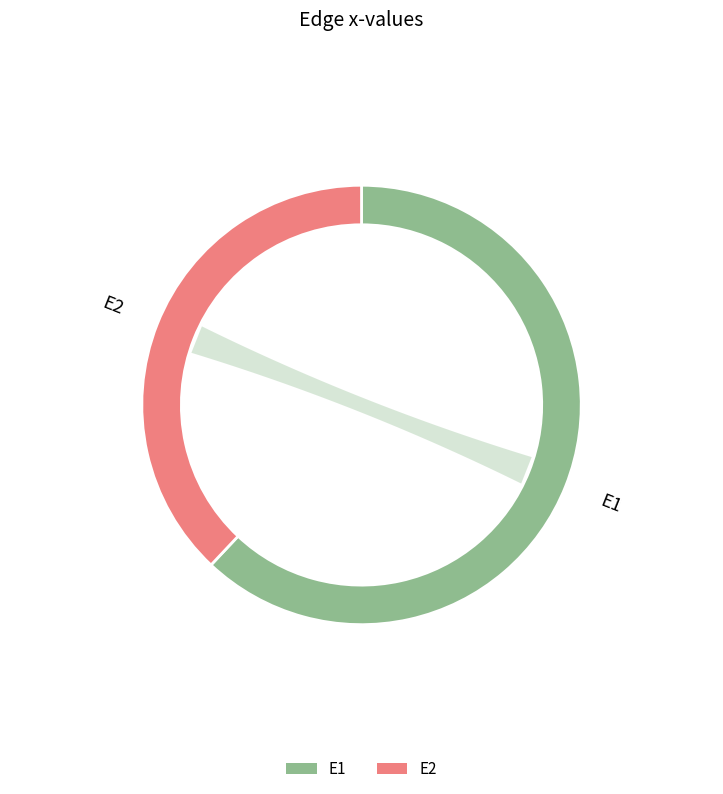

What is the change in value from E1 to E2?

-0.2